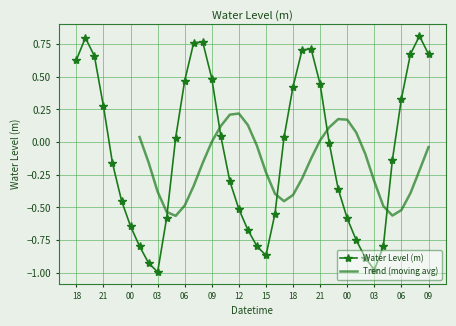

True or false: there are more than 1 points higher than both neighbors.

True